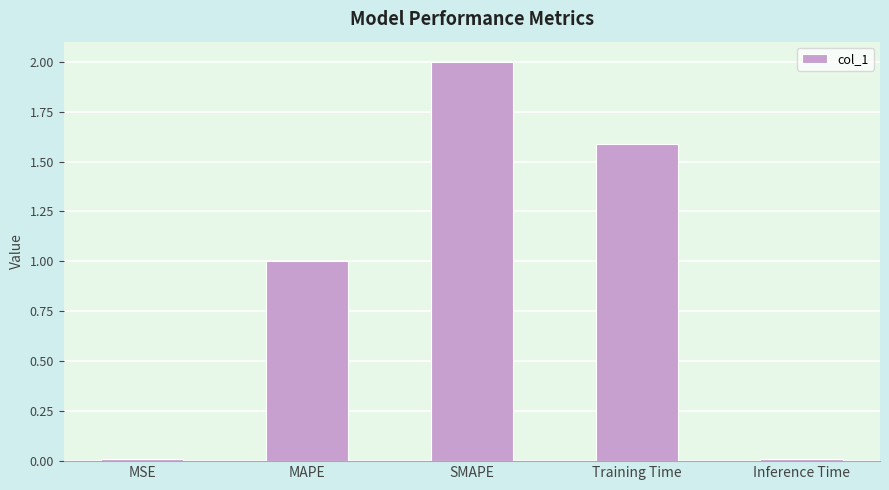

The chart shows a value of 1.6 at Training Time. True or false?

True